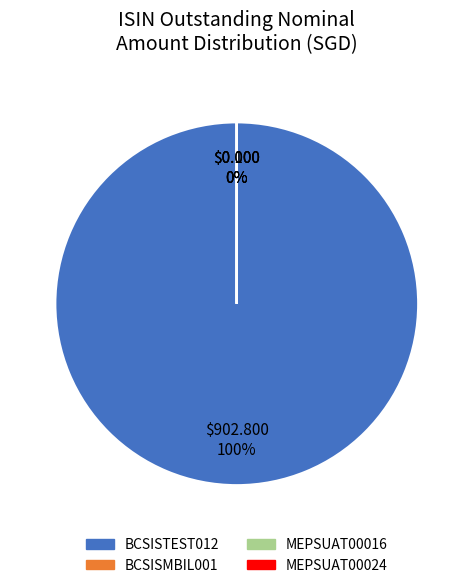

To the nearest percent, what is the difference between the largest and smallest slice percentages?

100%